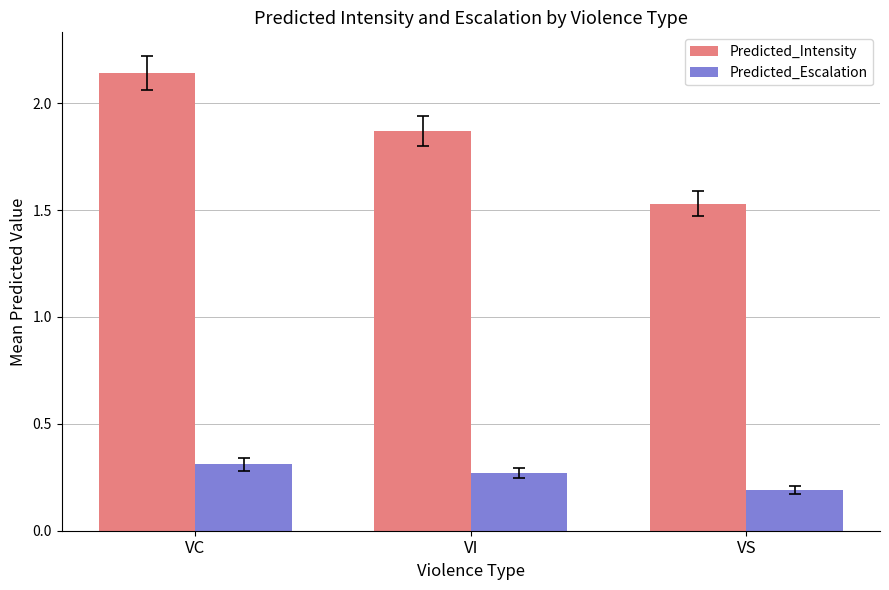

At how many categories does at least one series exceed 0?

3